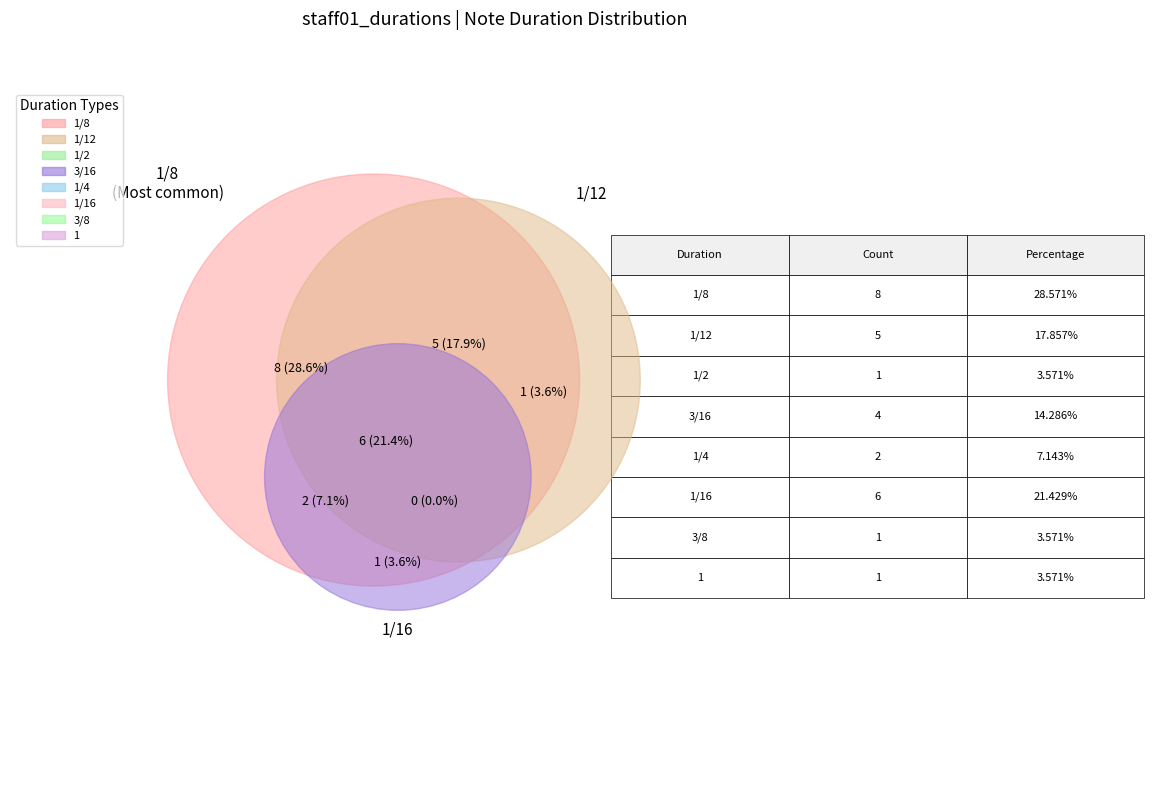

Is there a majority slice in this chart?

No